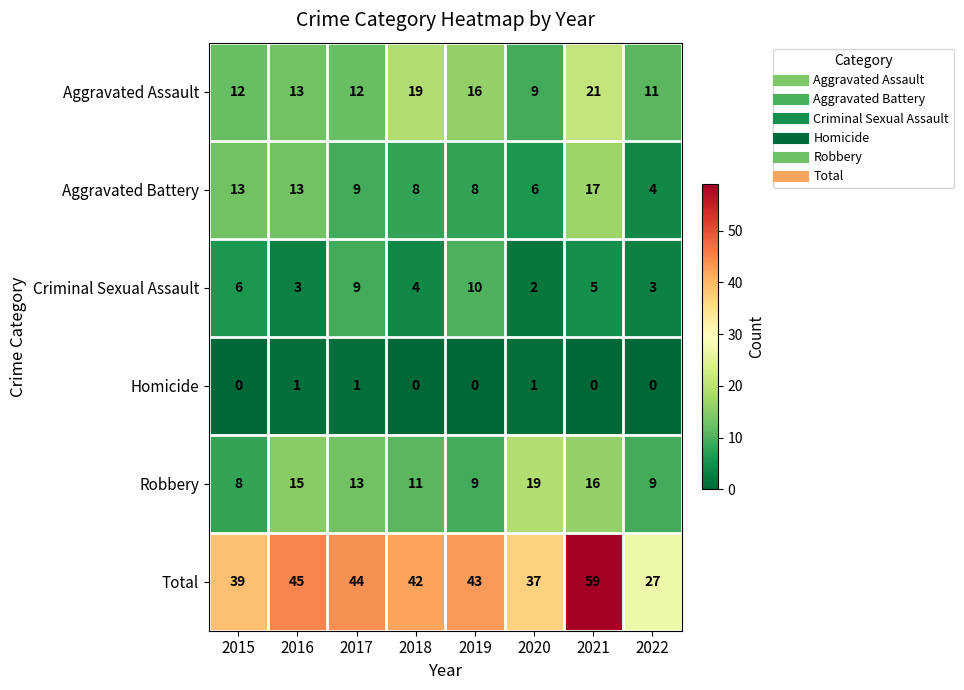

Is it true that Homicide equals 1 at 2020?

True